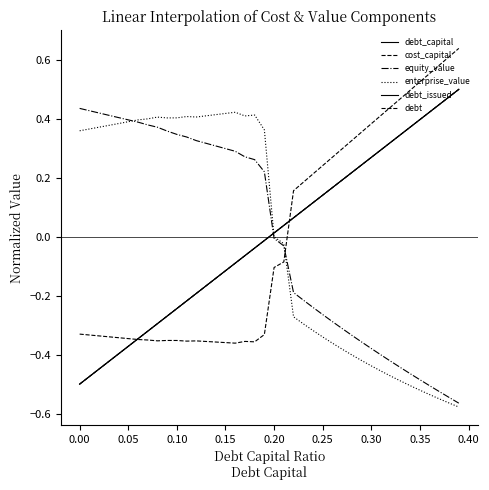

What is the value of the equity_value point at the 12th from the left?

0.3